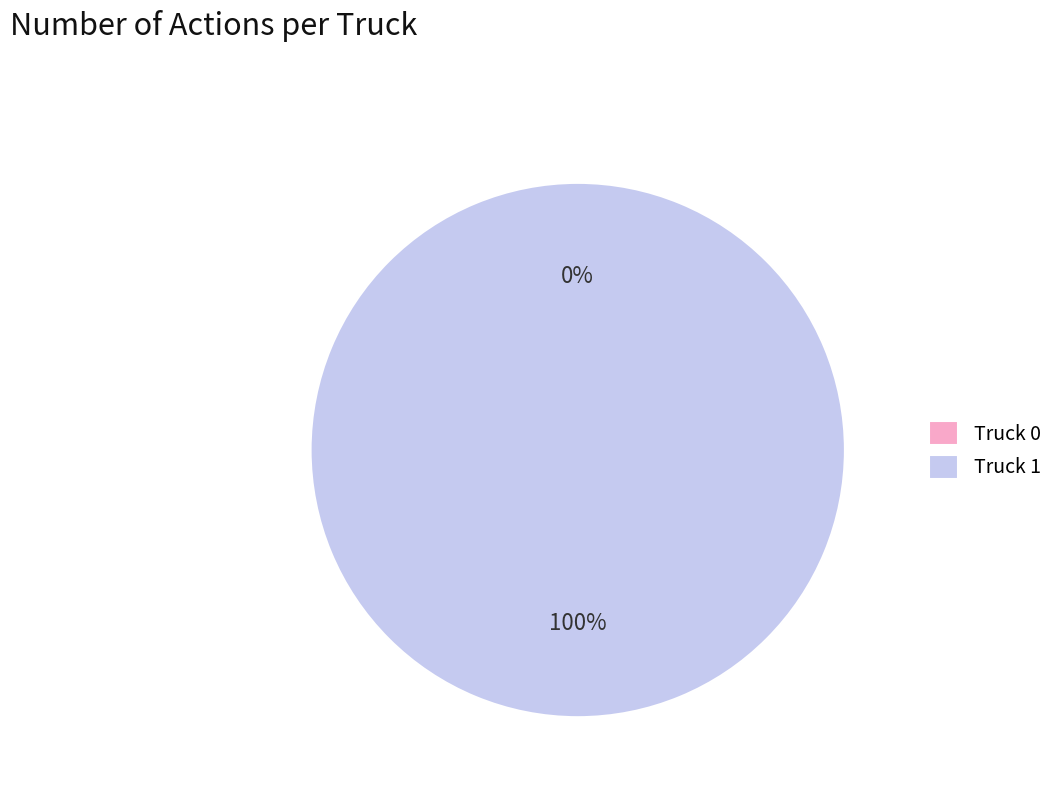

Which has a higher value, Truck 1 or Truck 0?

Truck 1